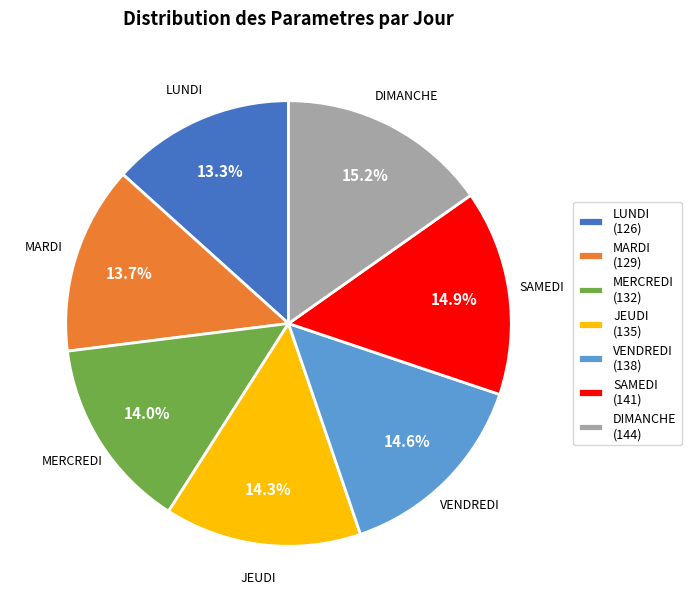

To the nearest percent, what is the difference between the largest and smallest slice percentages?

2%